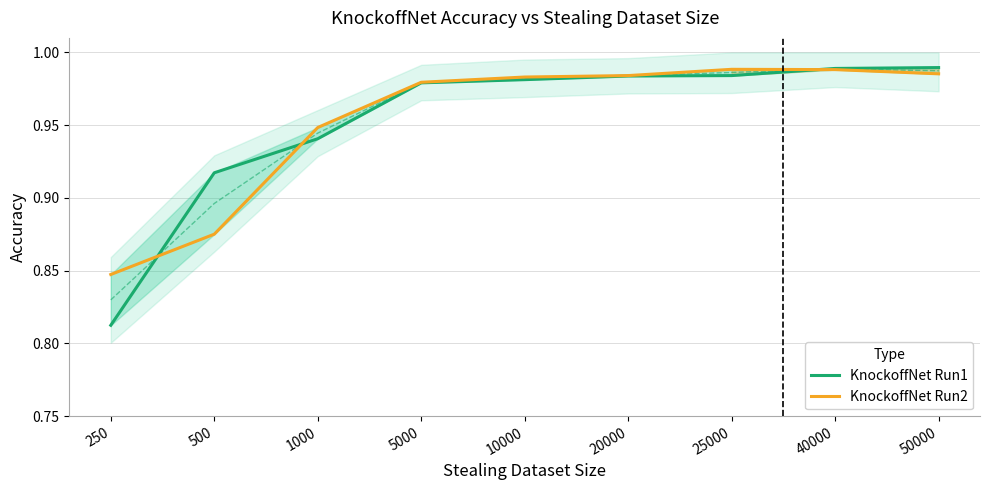

What is the value of the KnockoffNet Run2 point at the 5th from the left?

1.0